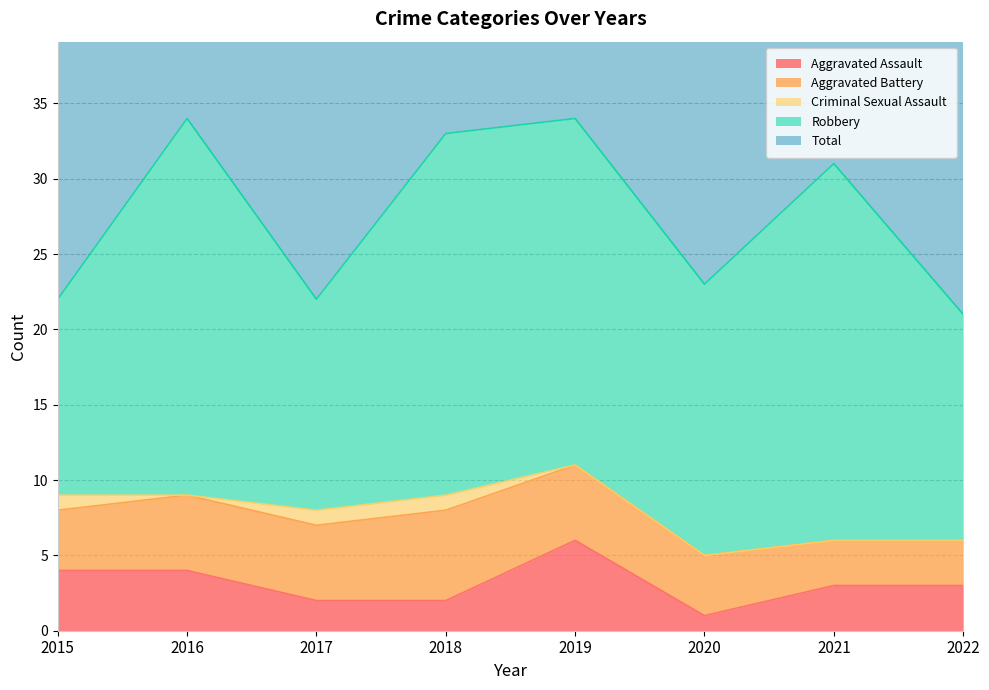

True or false: Aggravated Assault has a value of 1 at 2016.

False